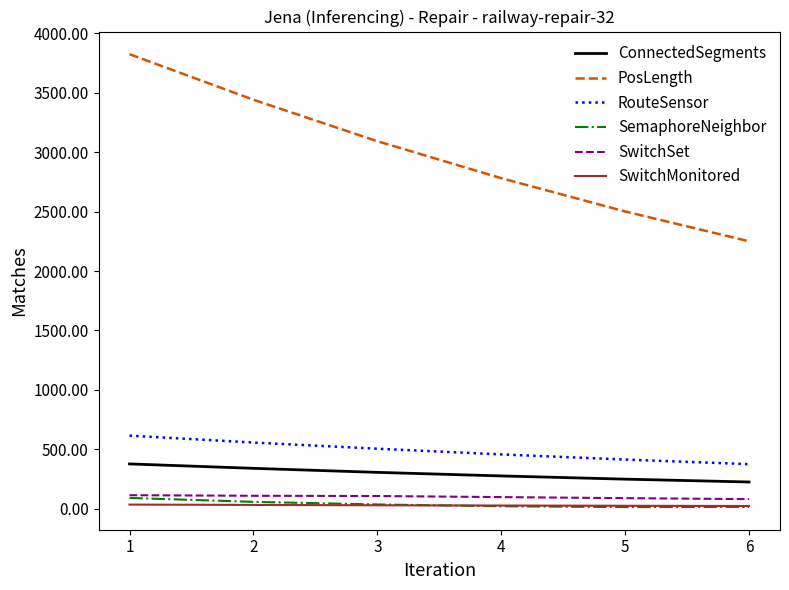

What is the average value of the SemaphoreNeighbor series?

39